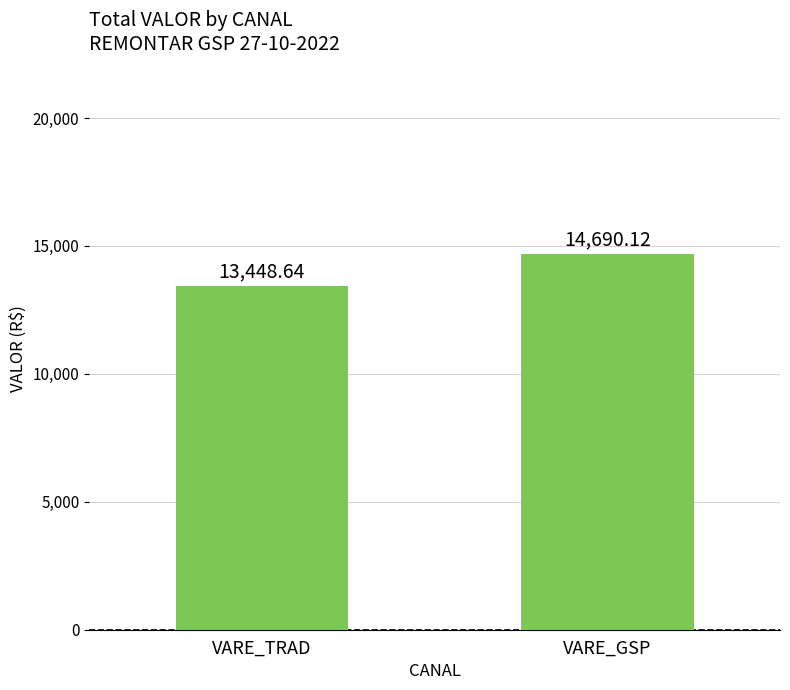

Reading left to right, list all the values displayed in this chart.

VARE_TRAD=13448.6	VARE_GSP=14690.1